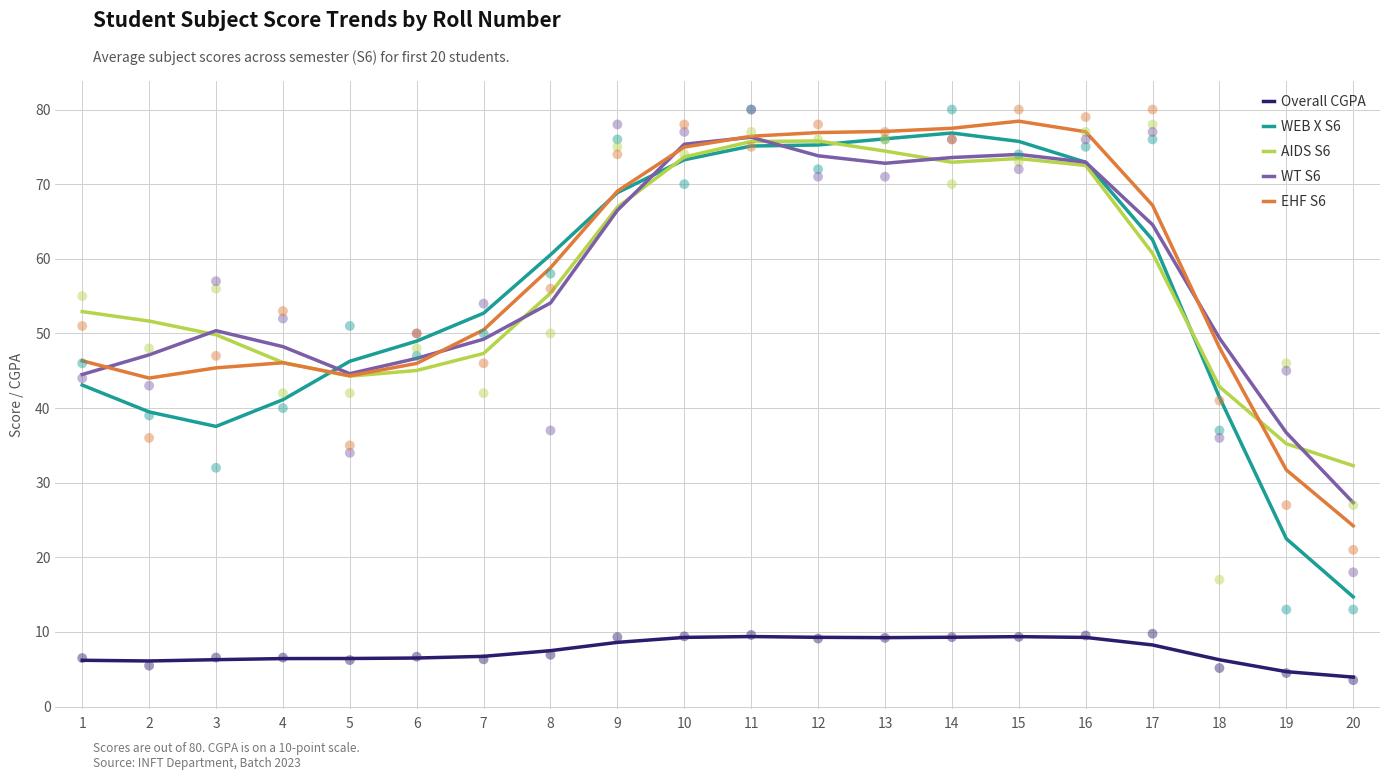

What is the total value across all series at 8?

236.3